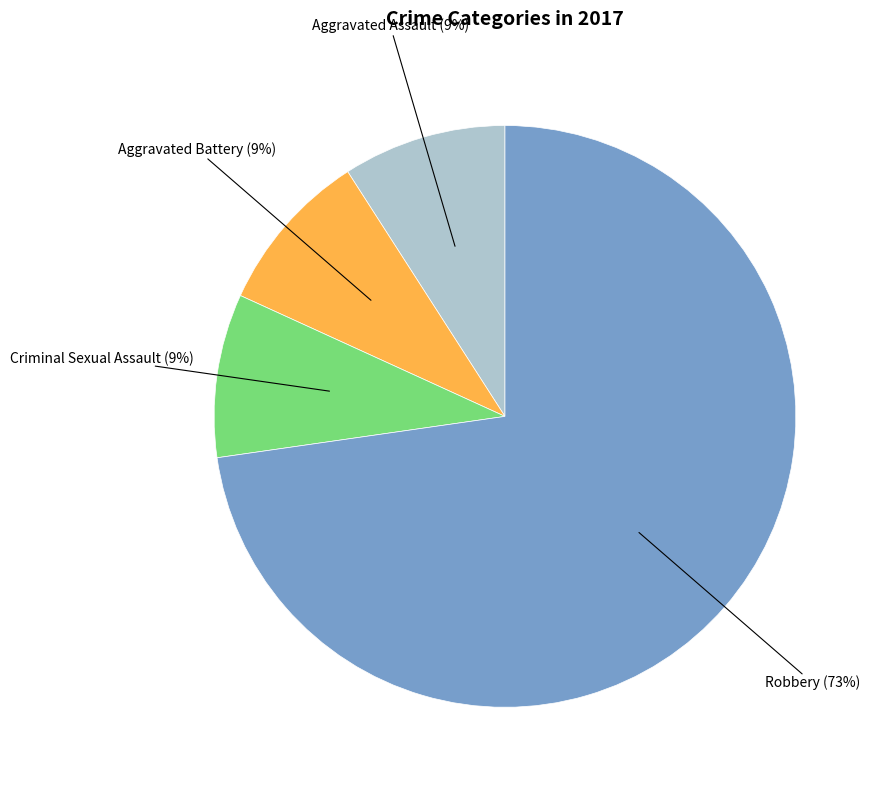

Which category has the biggest portion of the pie?

Robbery